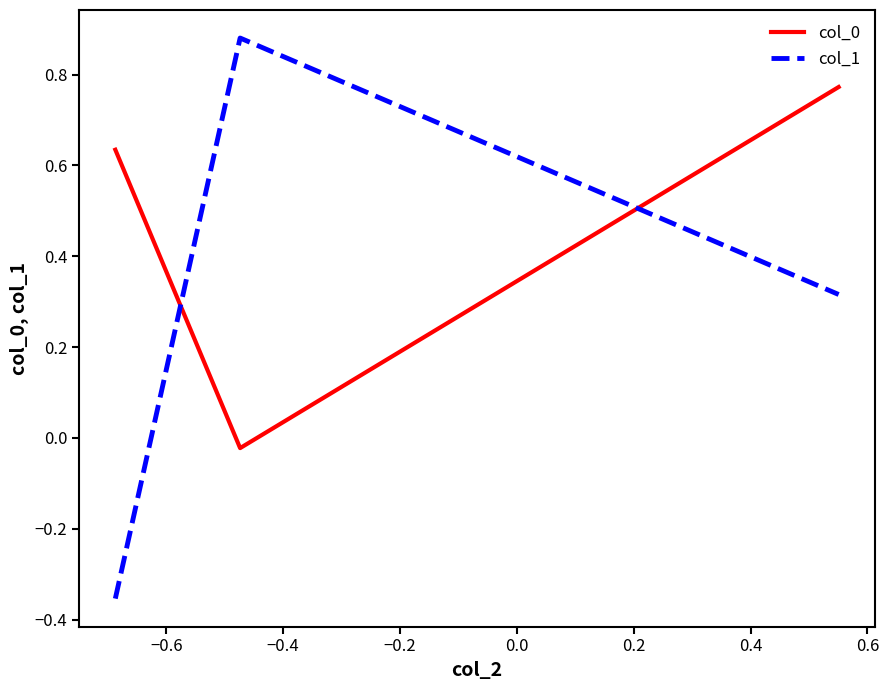

How many values in the col_0 series exceed 0?

2